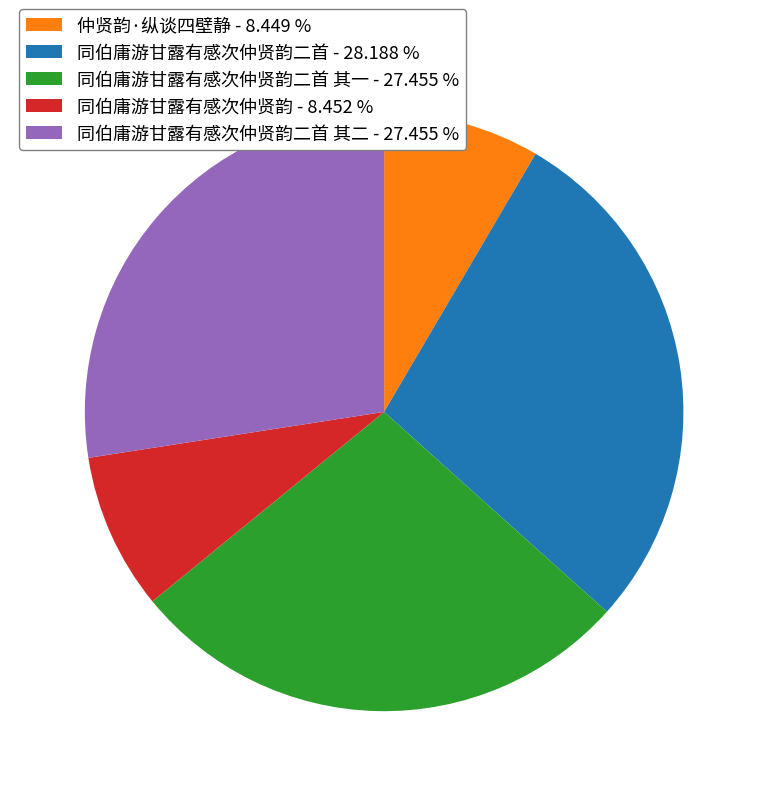

Do 同伯庸游甘露有感次仲贤韵二首 - 28.188 % and 同伯庸游甘露有感次仲贤韵 - 8.452 % together represent more than half of the pie?

No